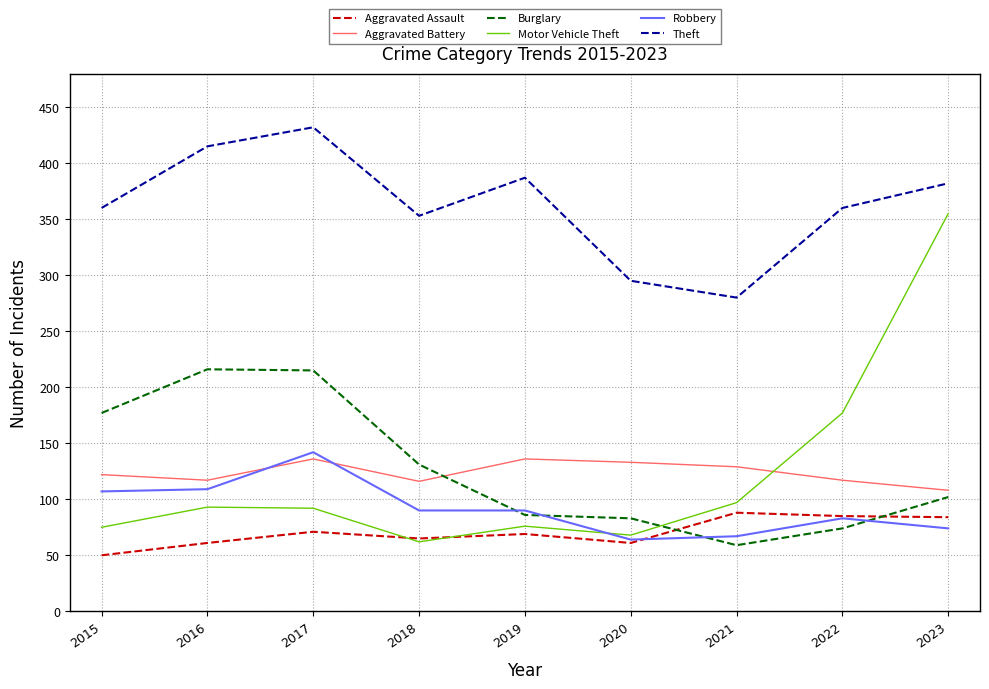

What value does the Burglary series have at 2019, to the nearest 50?

100